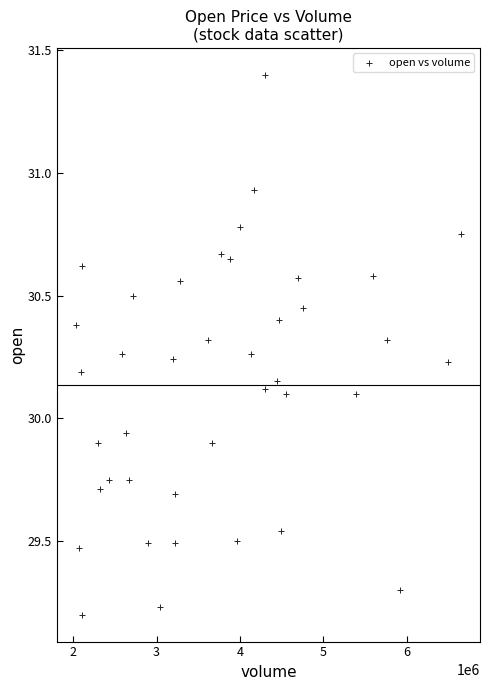

What is the range of X values (max minus min)?

4609600.0